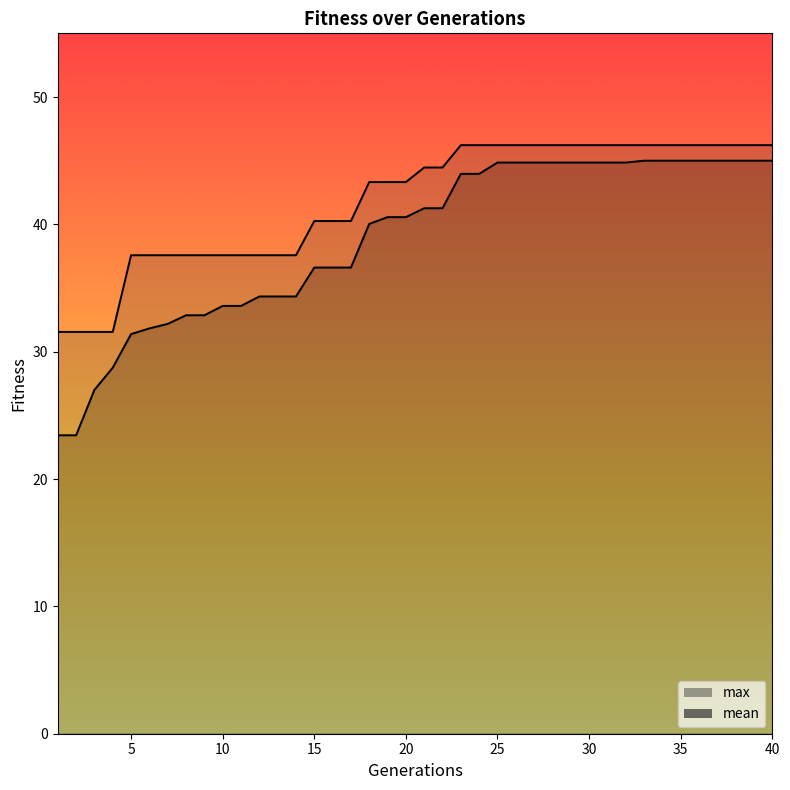

What is the sum of all mean values?

1554.2